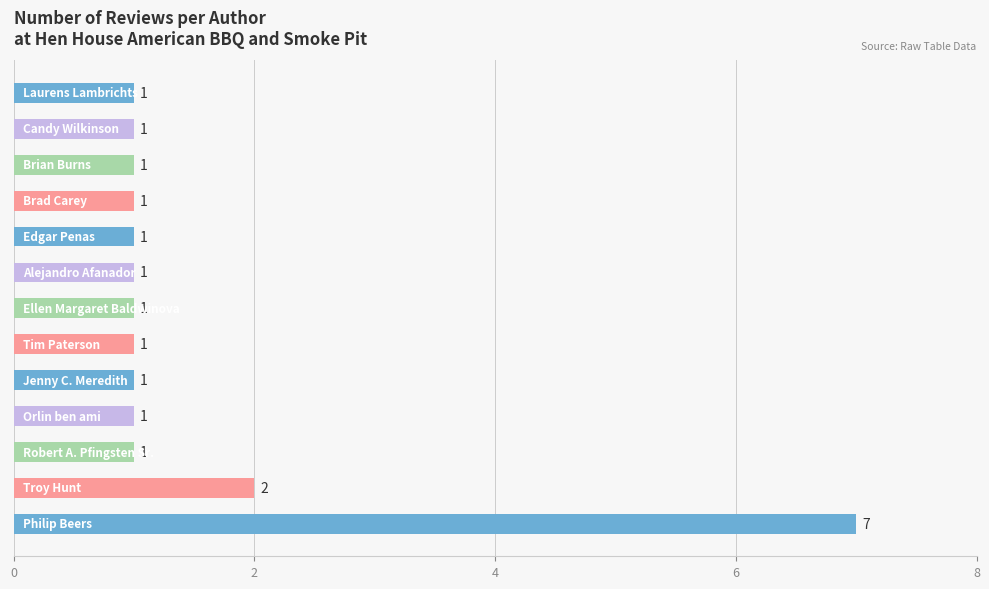

What is the difference between the maximum and second lowest values?

6